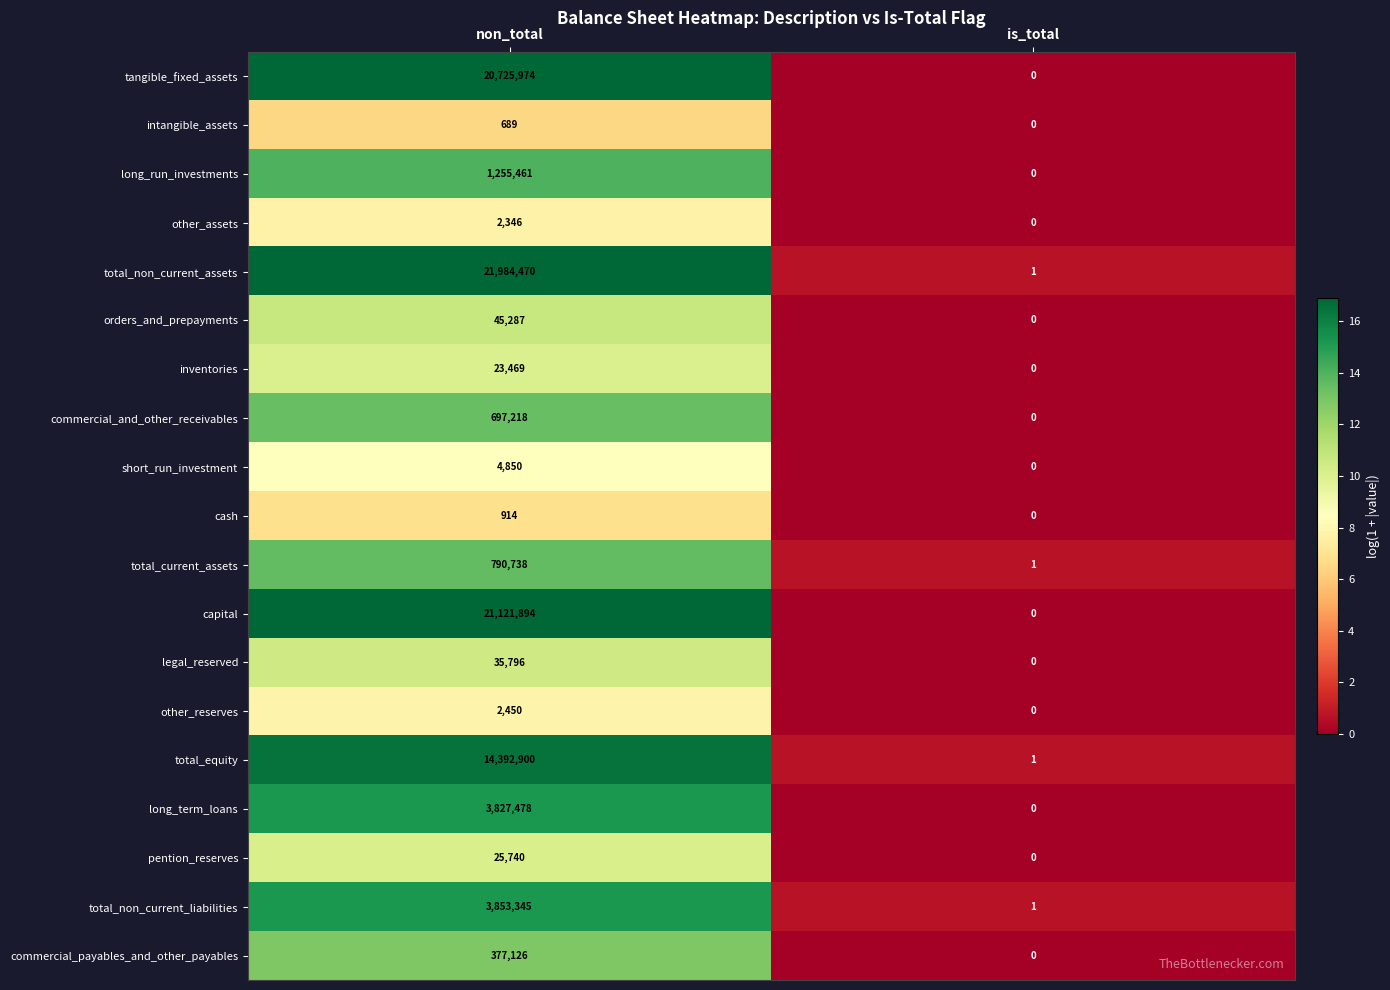

What is the difference between the other_reserves values at non_total and is_total?

2450